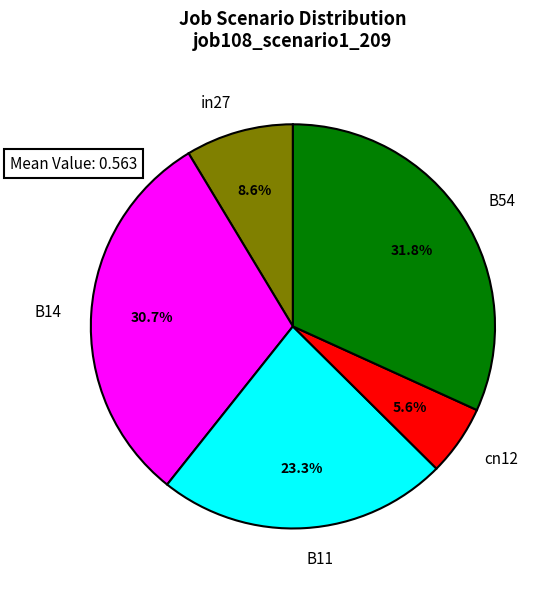

How many slices are in this pie chart?

5